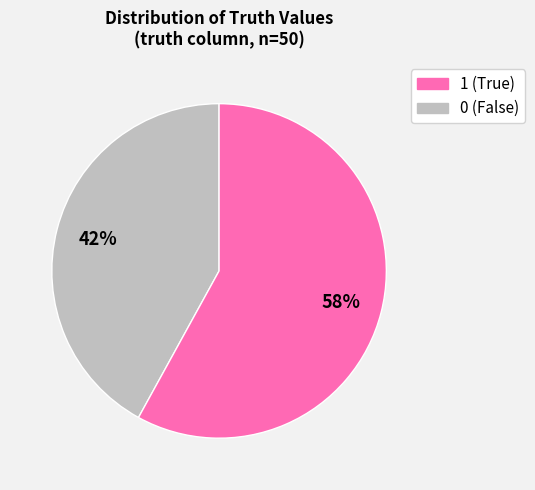

Is there a majority slice in this chart?

Yes